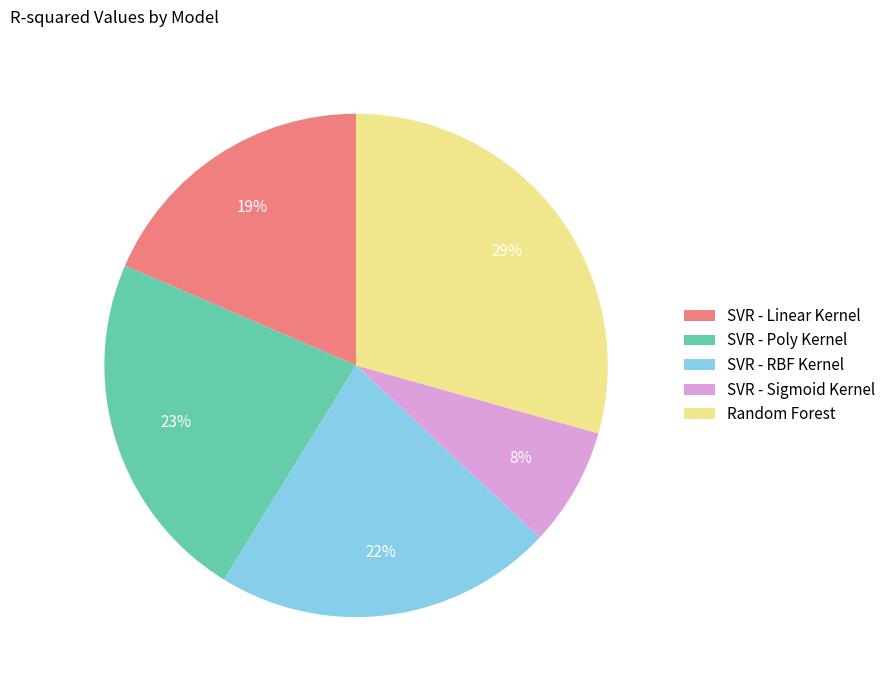

Which category has the smallest portion of the pie?

SVR - Sigmoid Kernel